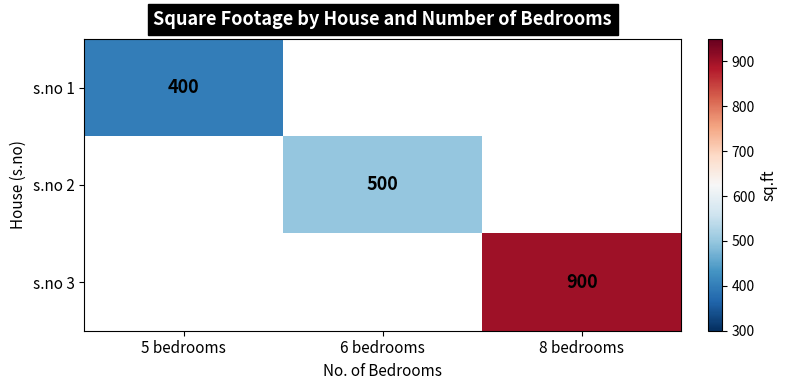

At which label does s.no 2 reach its peak?

5 bedrooms